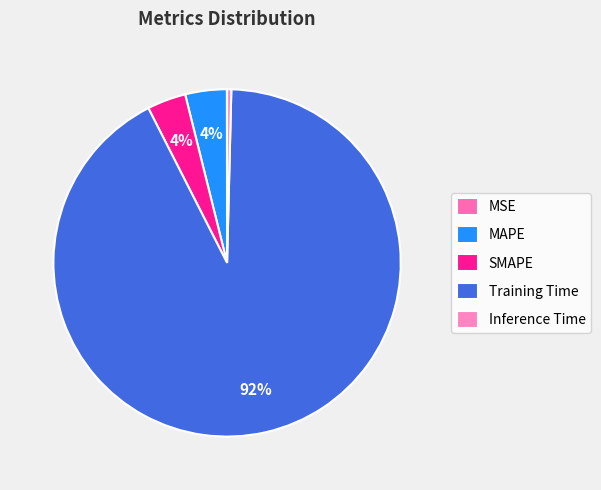

Do MSE and Training Time together represent more than half of the pie?

Yes